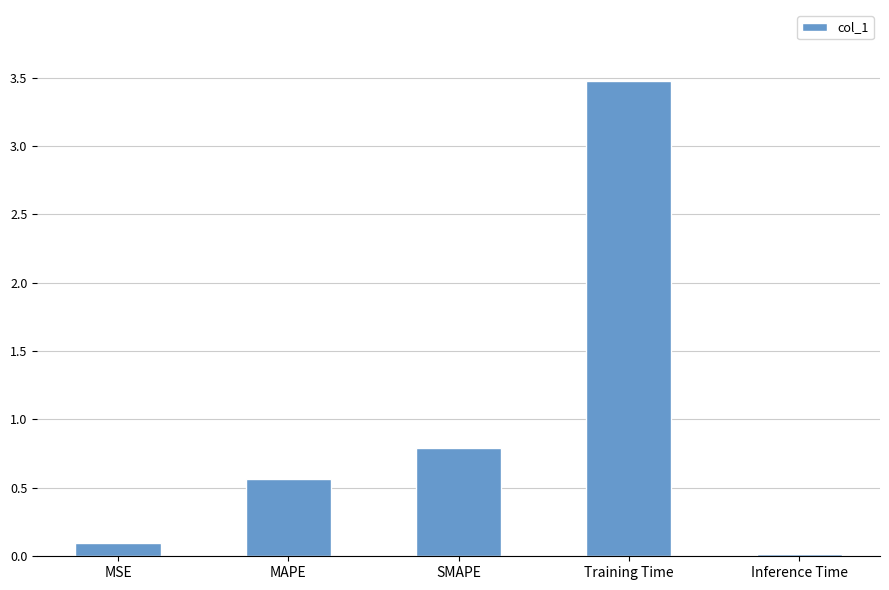

List the labels in order of value, largest first.

Training Time, SMAPE, MAPE, MSE, Inference Time